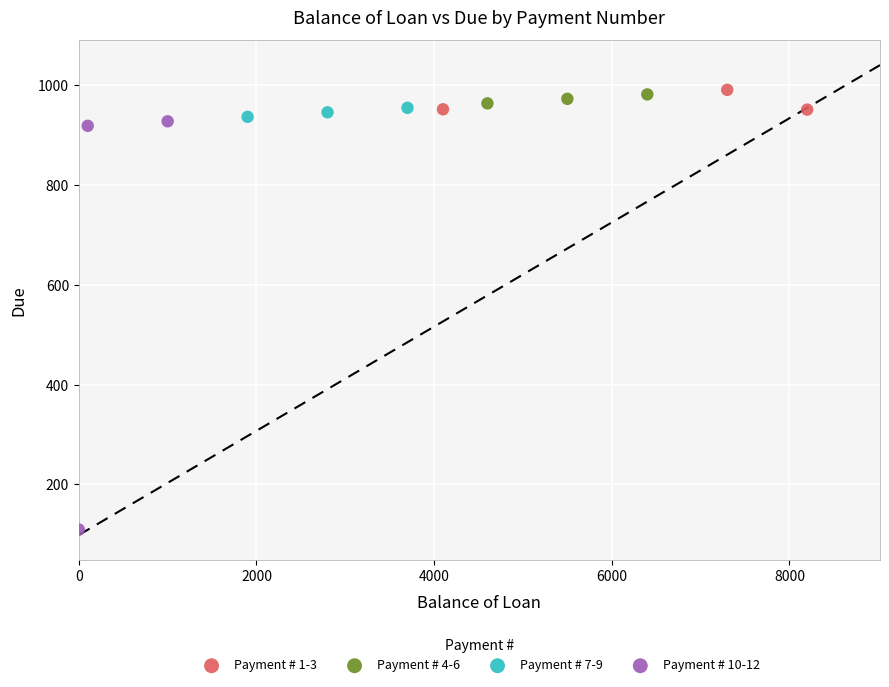

Which series has the widest spread of Y values?

Payment # 10-12